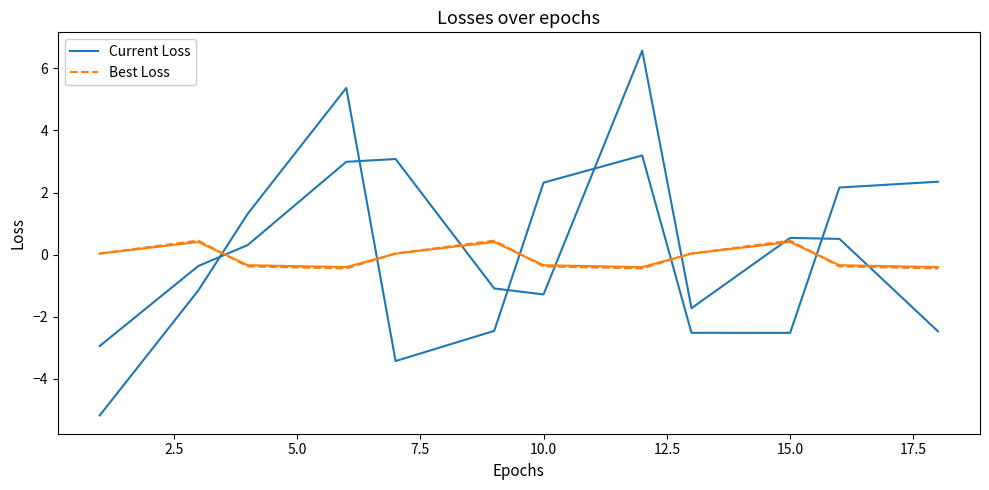

How many interior local peaks does the Current Loss series have?

2